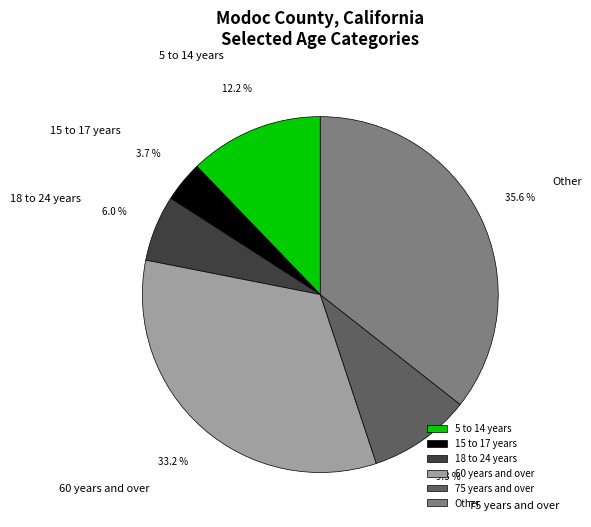

Is the sum of 60 years and over and 5 to 14 years greater than half?

No